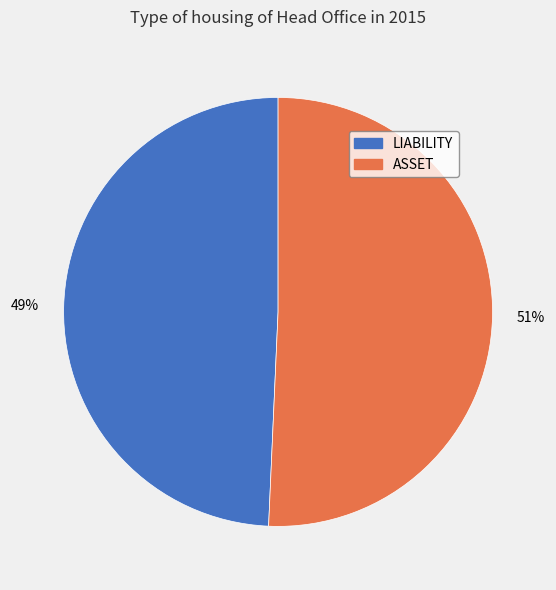

Rank the categories by value from highest to lowest.

ASSET, LIABILITY